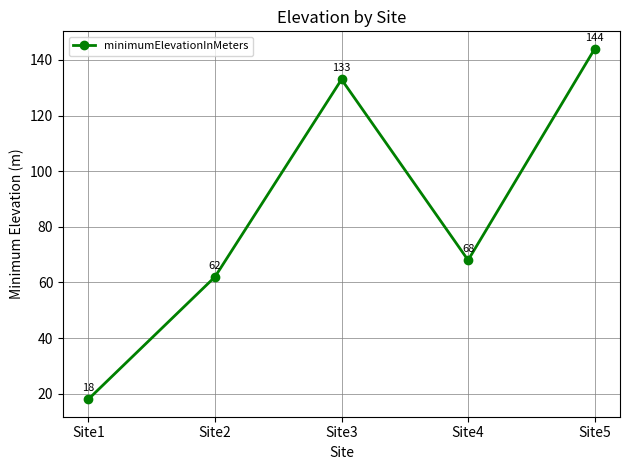

Does the chart display data point markers on the line(s)?

Yes